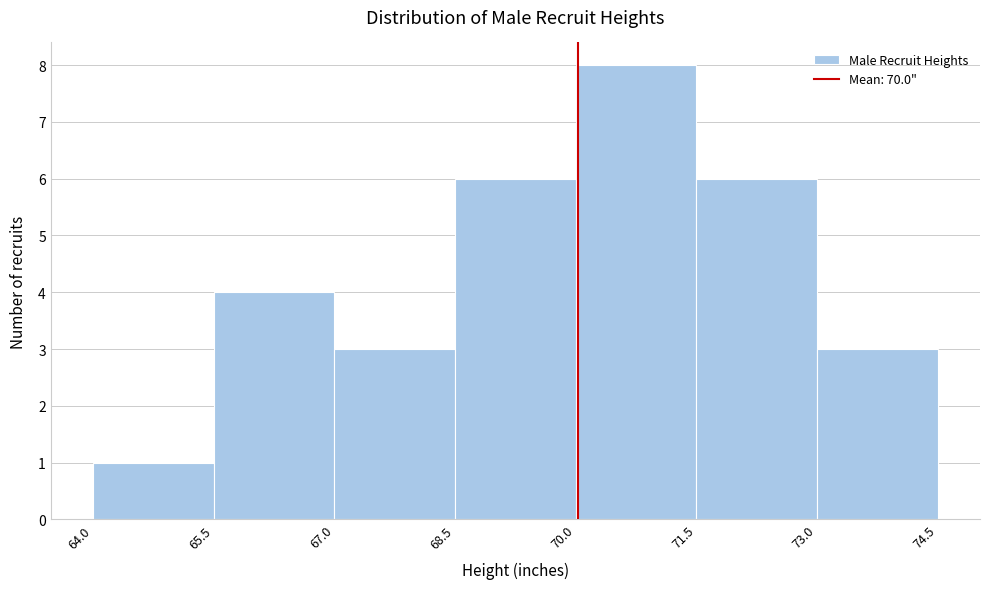

Over which range of the x-axis is the bar tallest?

70.0 to 71.5